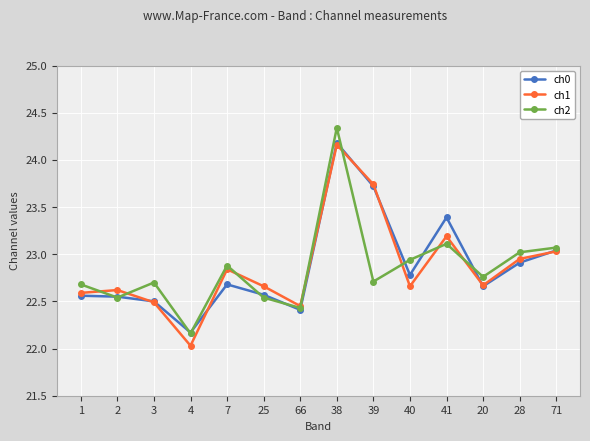

At which category does the chart reach its minimum across all series?

4